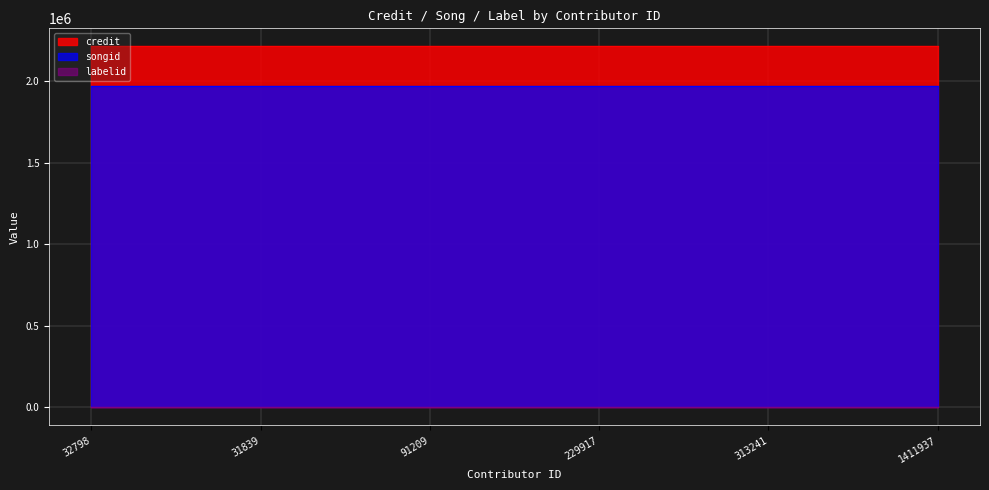

Between 229917 and 91209, which is larger?

229917